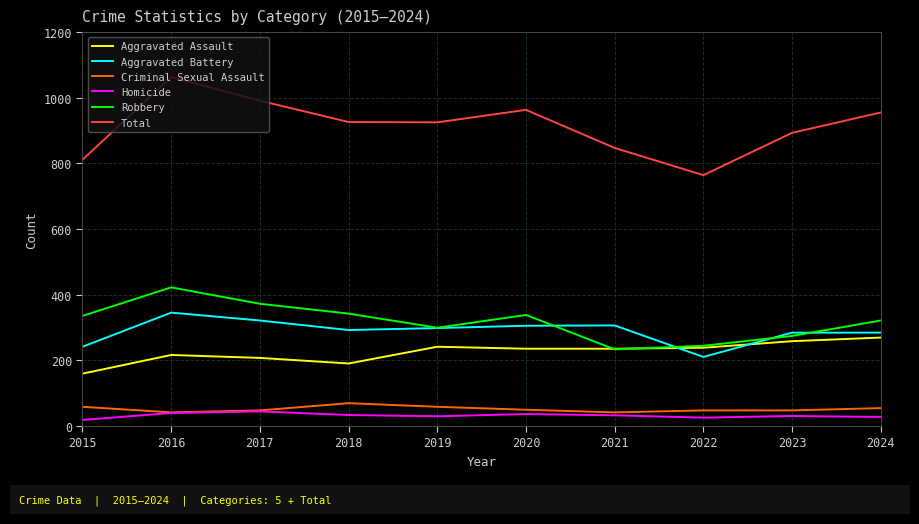

True or false: Aggravated Battery and Total cross at least once.

False